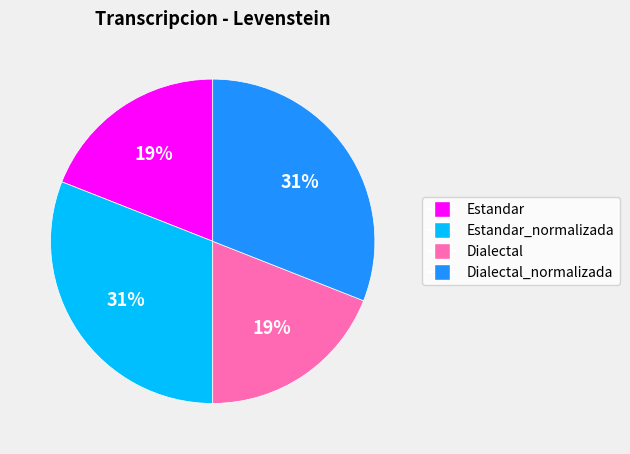

Does any single category account for the majority?

No